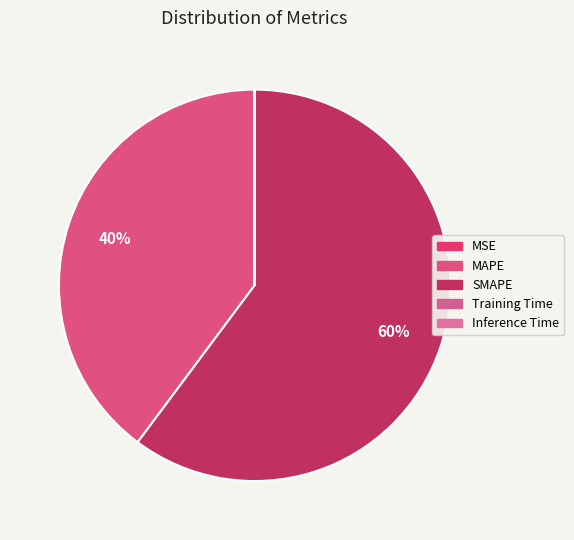

How many segments does this pie chart have?

5